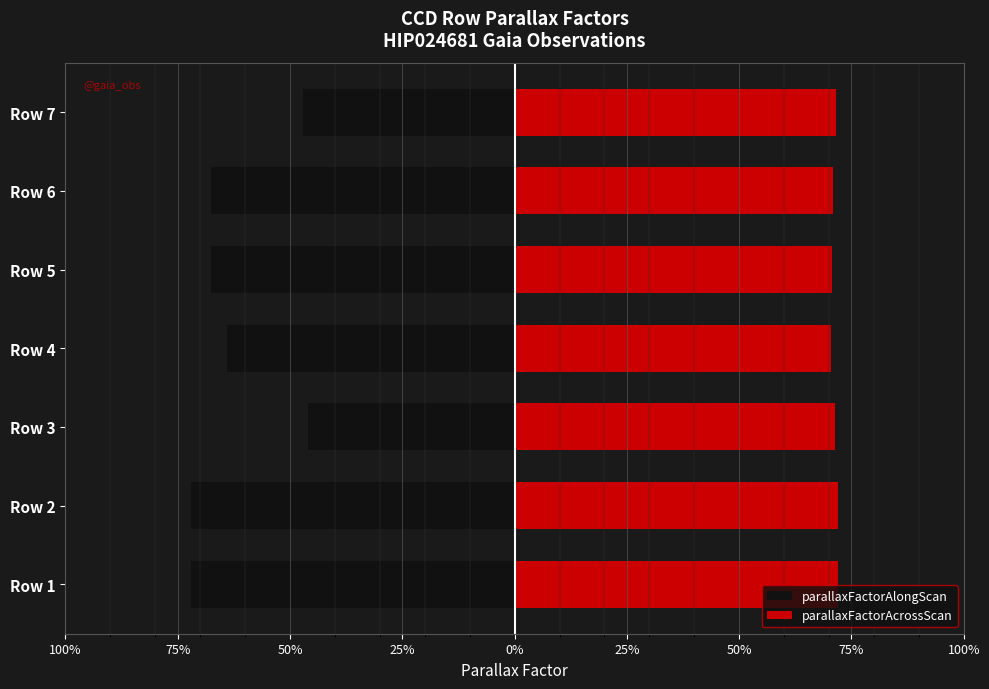

True or false: parallaxFactorAcrossScan has a value of 1.2 at Row 7.

False